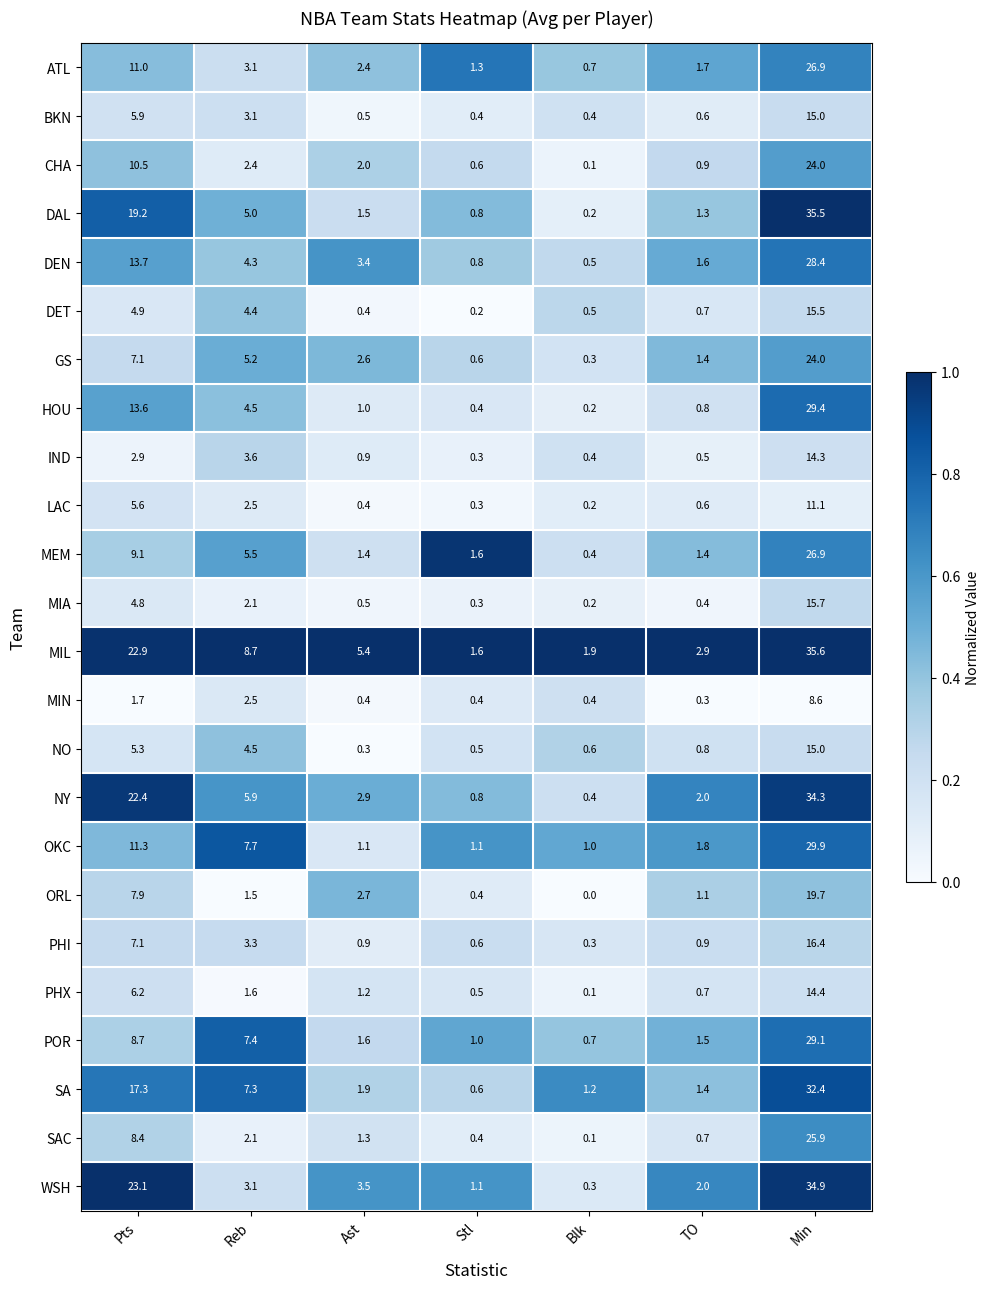

Where is PHI nearest to the value 8?

Pts